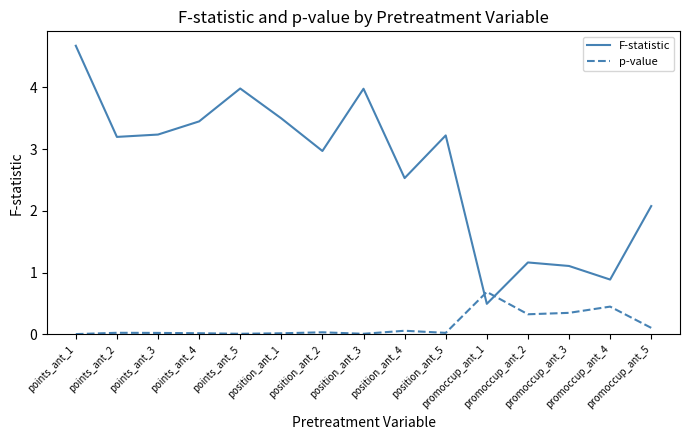

Between position_ant_4 and promoccup_ant_5, which series saw the biggest shift?

F-statistic